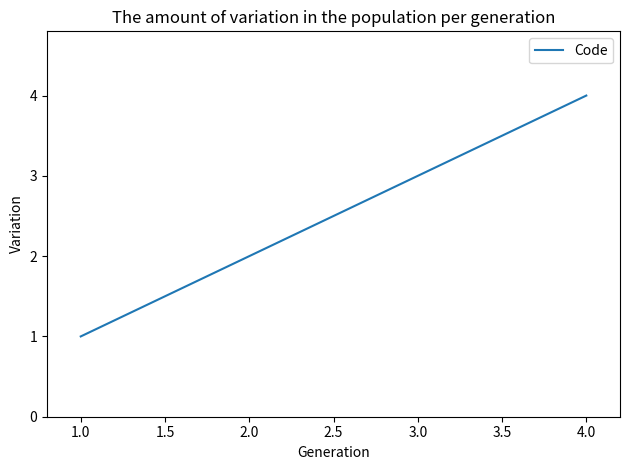

True or false: there are more than 2 points higher than both neighbors.

False